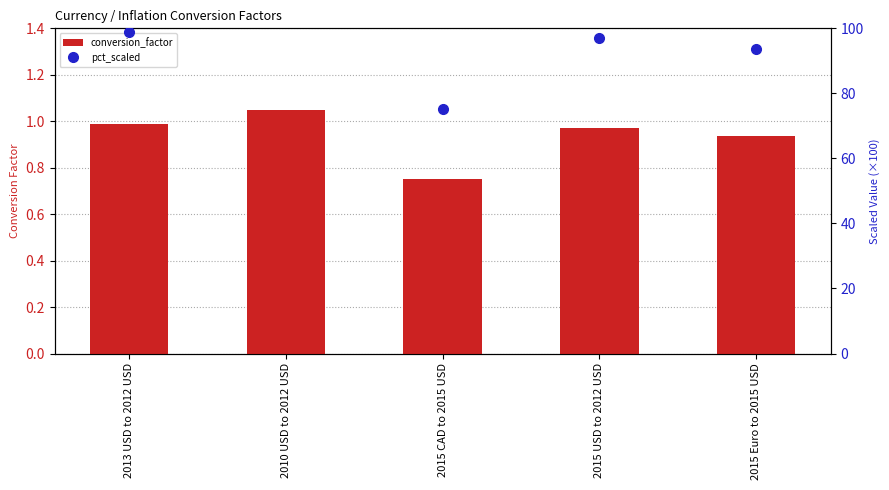

True or false: conversion_factor has a value of 0.9 at 2015 Euro to 2015 USD.

True